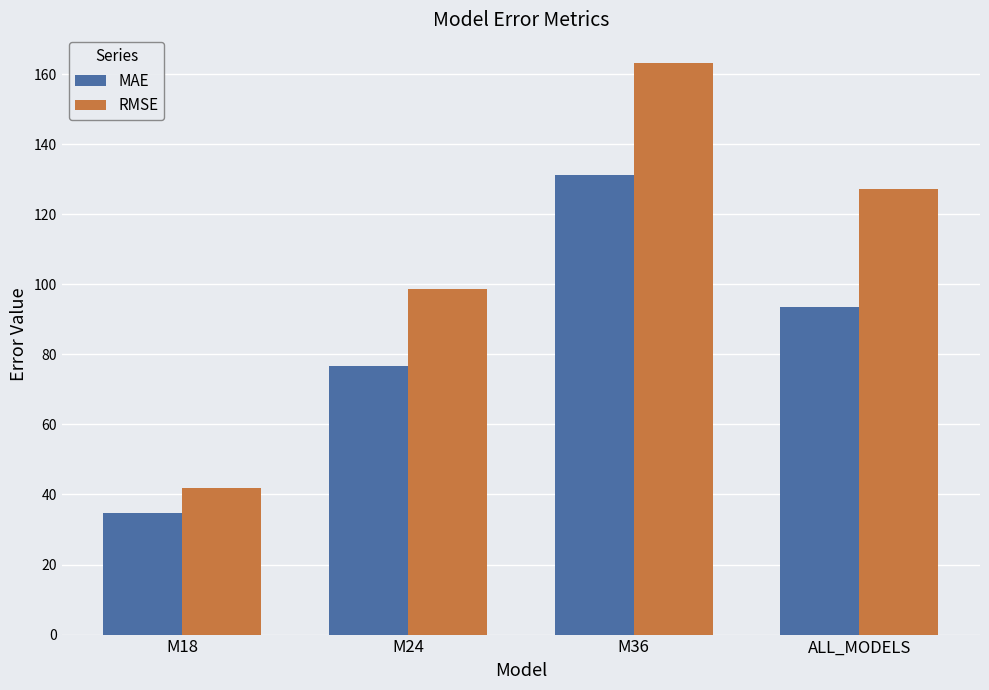

What is the value of the RMSE bar at the 1st from the left?

41.9